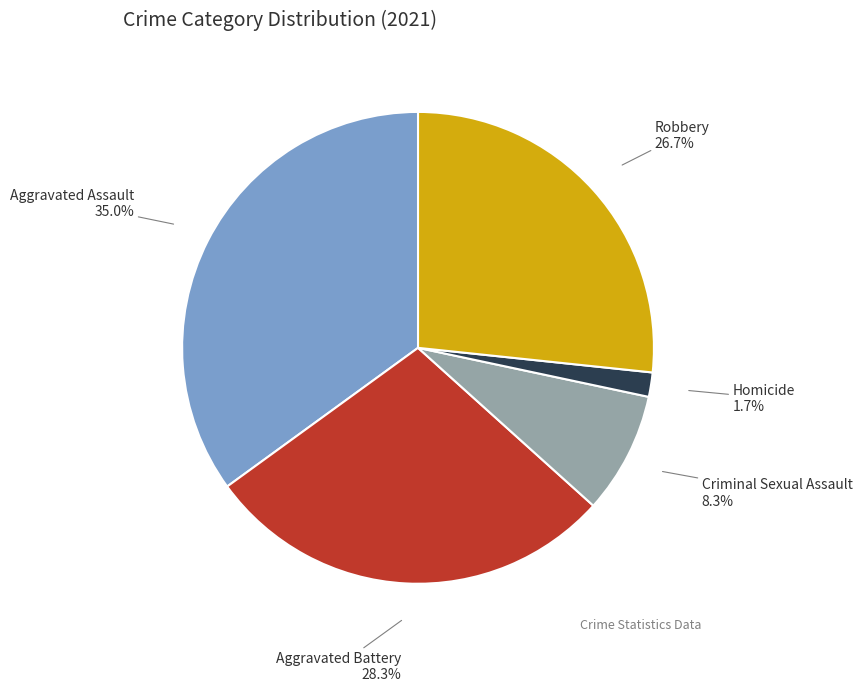

Which has a higher value, Homicide or Aggravated Battery?

Aggravated Battery